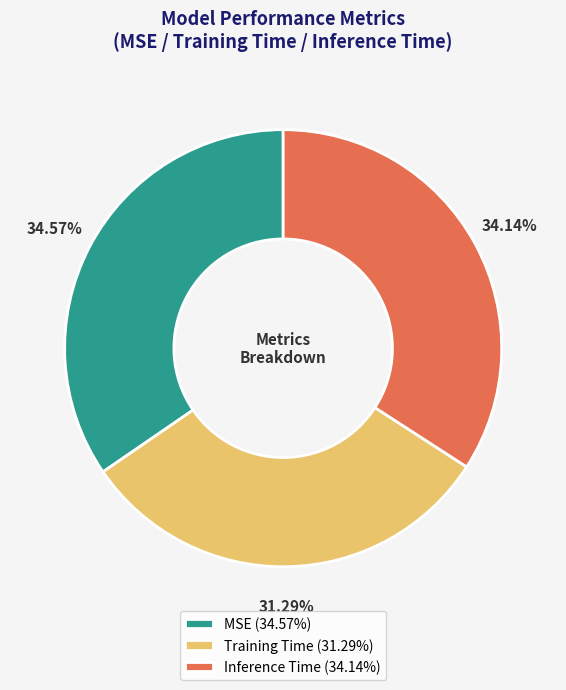

To the nearest percent, what is the difference between the largest and smallest slice percentages?

3%